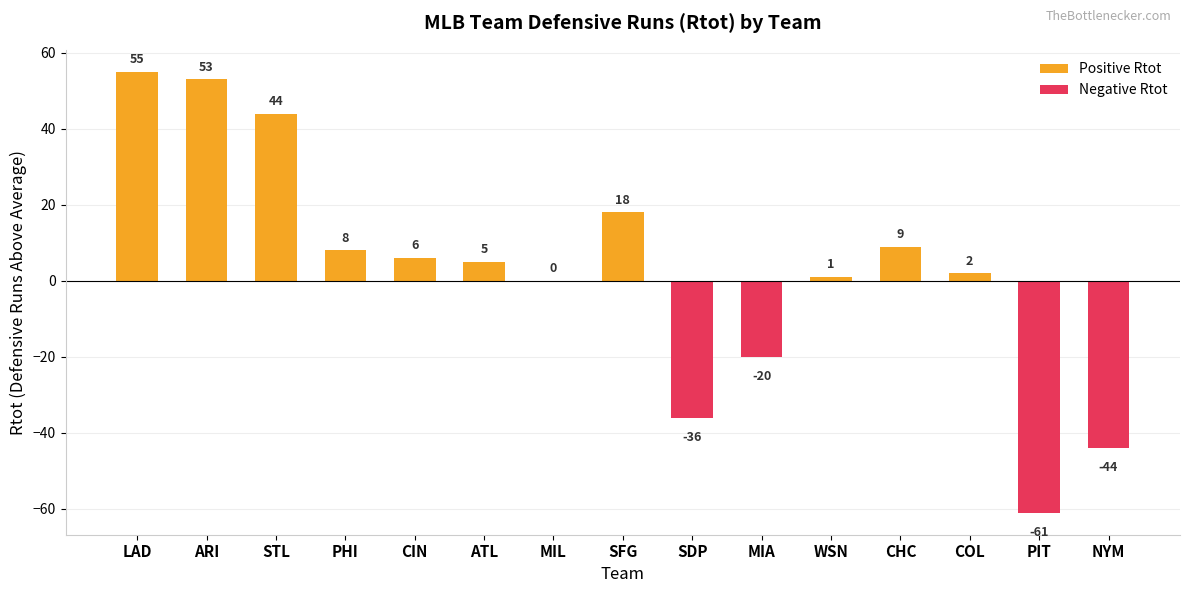

Read the Negative Rtot value at NYM.

-44